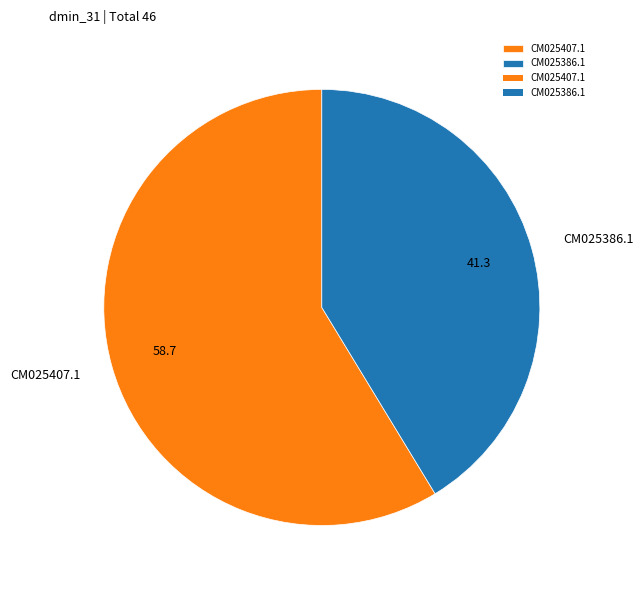

Combined, do CM025386.1 and CM025407.1 account for over 50%?

Yes